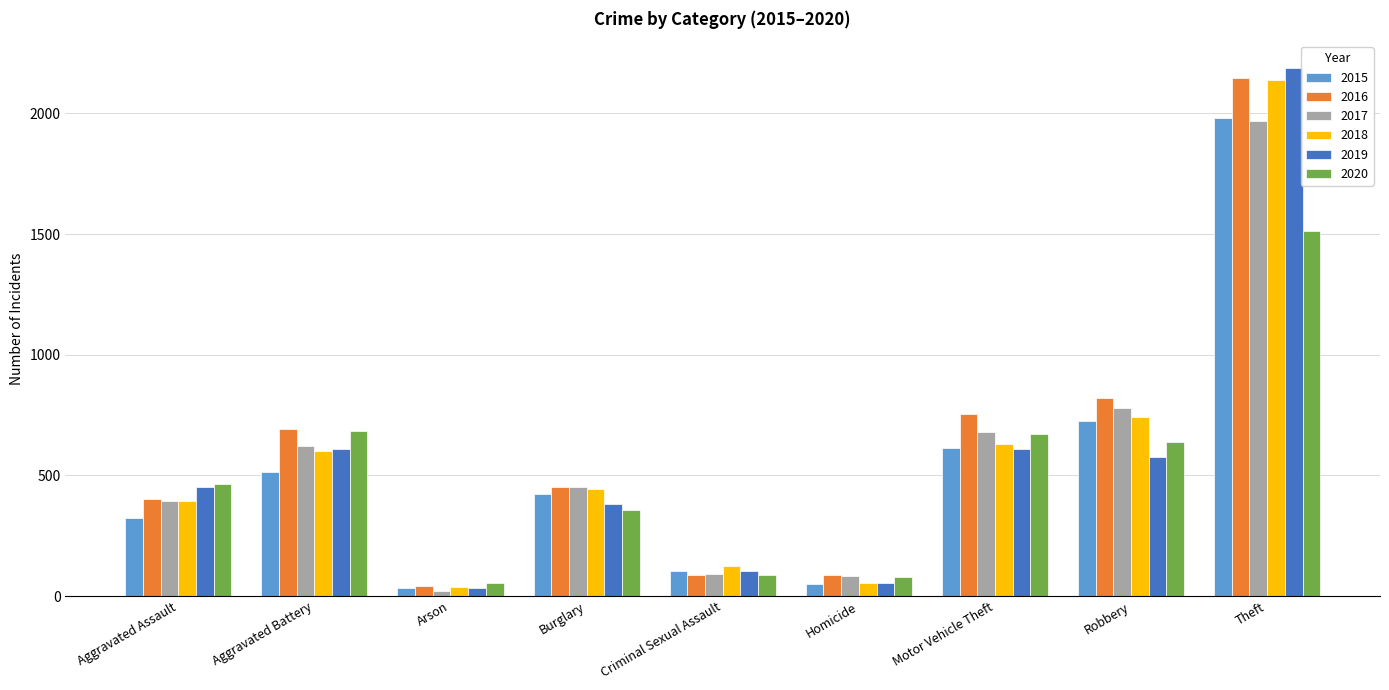

The 2020 series shows 55 at Arson. True or false?

True